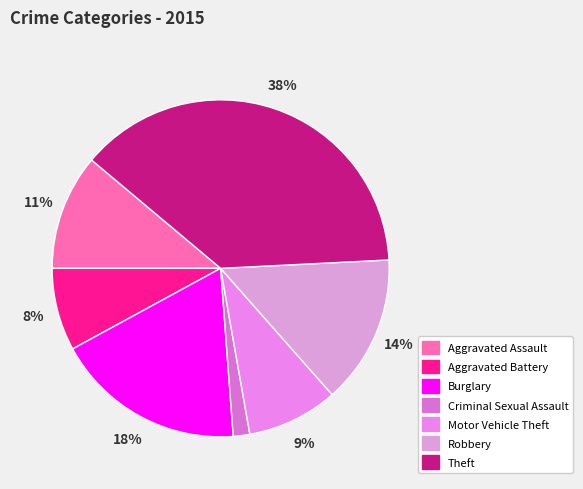

To the nearest percent, what is the difference between the Motor Vehicle Theft and Aggravated Battery slice percentages?

1%